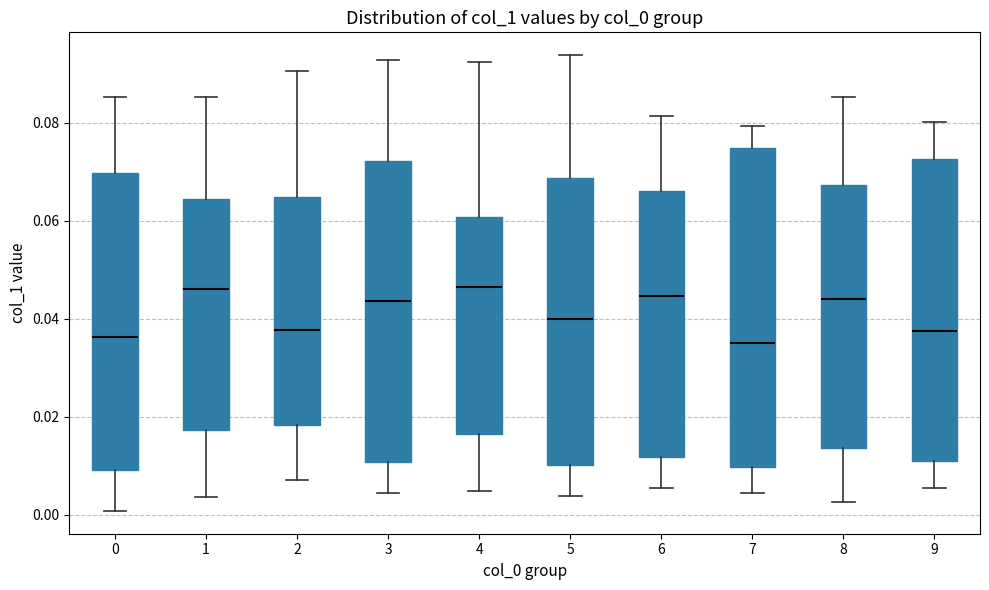

Reading left to right, read every box against the y-axis: the position of its median line, the range the box covers, and the ends of its whiskers. The values are not printed on the chart, so give them approximately, as read against the axis.

0: median 0.036, box 0.010 to 0.070, whiskers 0.000 to 0.086
1: median 0.046, box 0.018 to 0.064, whiskers 0.004 to 0.086
2: median 0.038, box 0.018 to 0.064, whiskers 0.008 to 0.090
3: median 0.044, box 0.010 to 0.072, whiskers 0.004 to 0.092
4: median 0.046, box 0.016 to 0.060, whiskers 0.004 to 0.092
5: median 0.040, box 0.010 to 0.068, whiskers 0.004 to 0.094
6: median 0.044, box 0.012 to 0.066, whiskers 0.006 to 0.082
7: median 0.036, box 0.010 to 0.074, whiskers 0.004 to 0.080
8: median 0.044, box 0.014 to 0.068, whiskers 0.002 to 0.086
9: median 0.038, box 0.012 to 0.072, whiskers 0.006 to 0.080